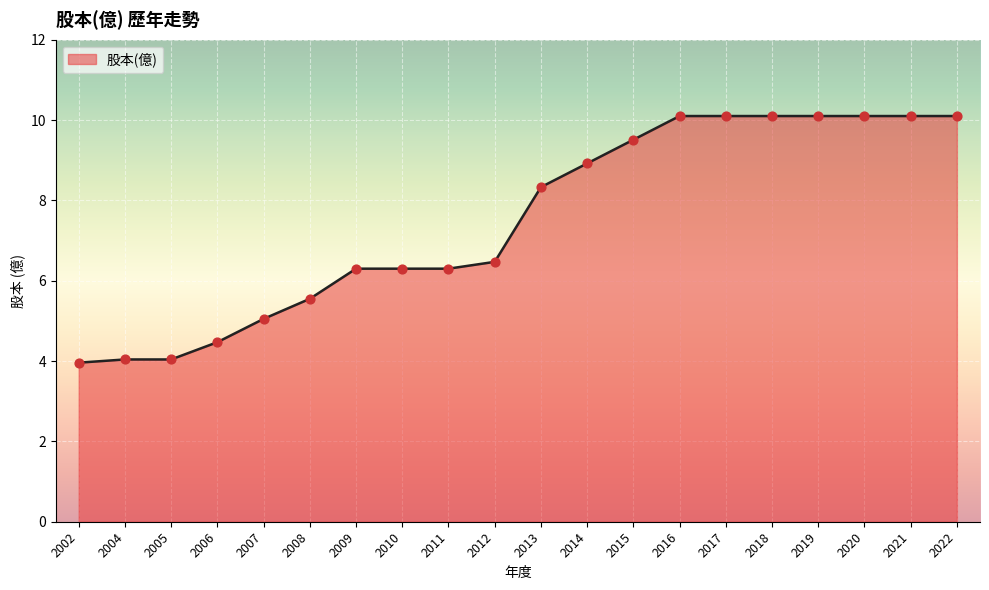

Approximately how many times larger is the value at 2004 compared to 2016?

0.4